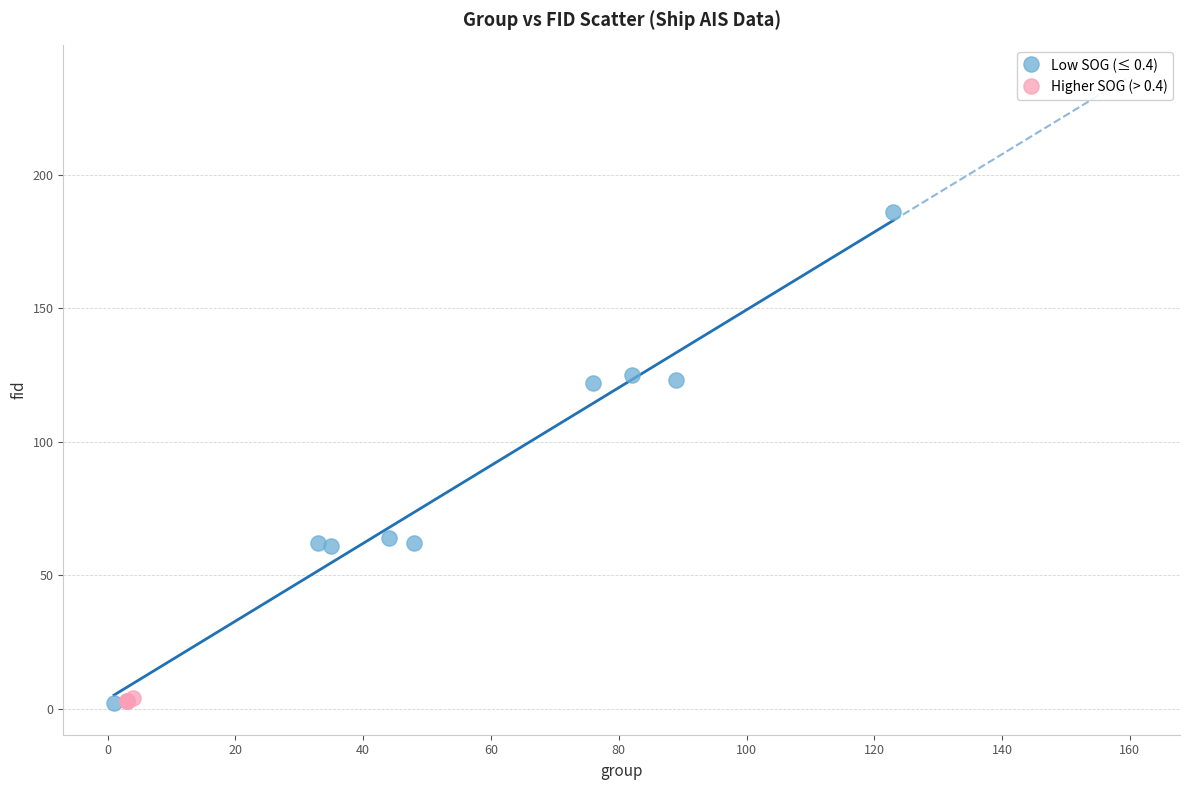

Which series has the largest Y range (max minus min)?

Low SOG (≤ 0.4)